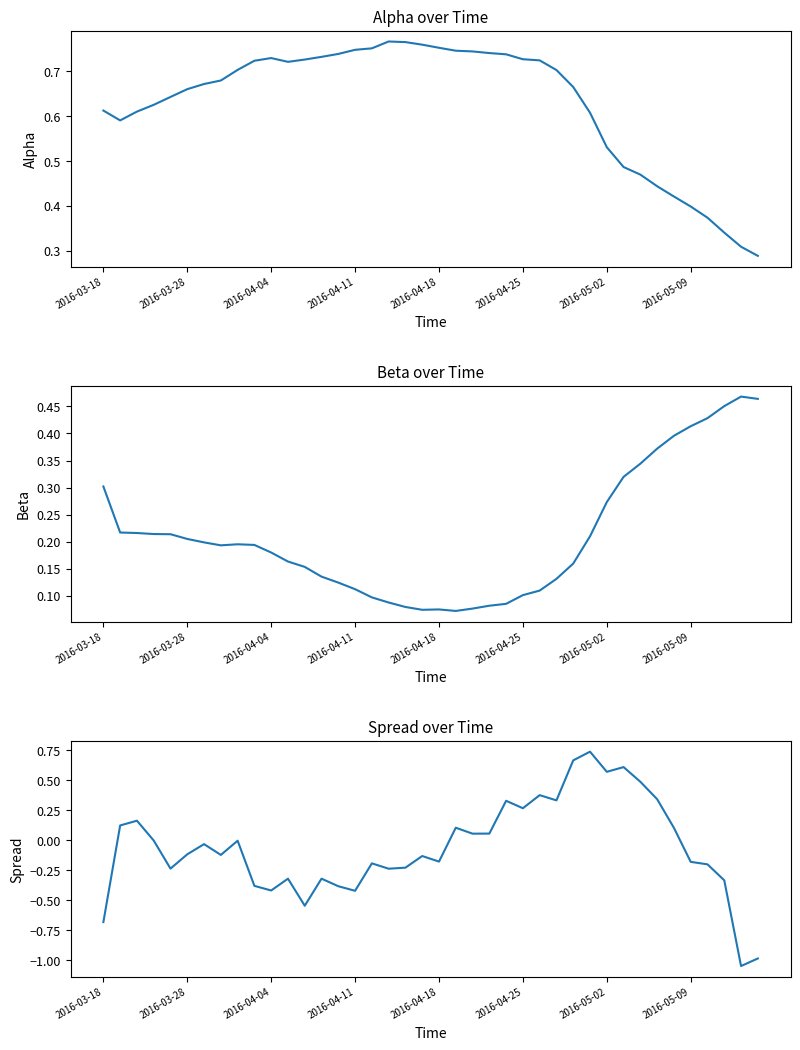

What is the difference between the second highest and minimum values in the beta series?

0.4